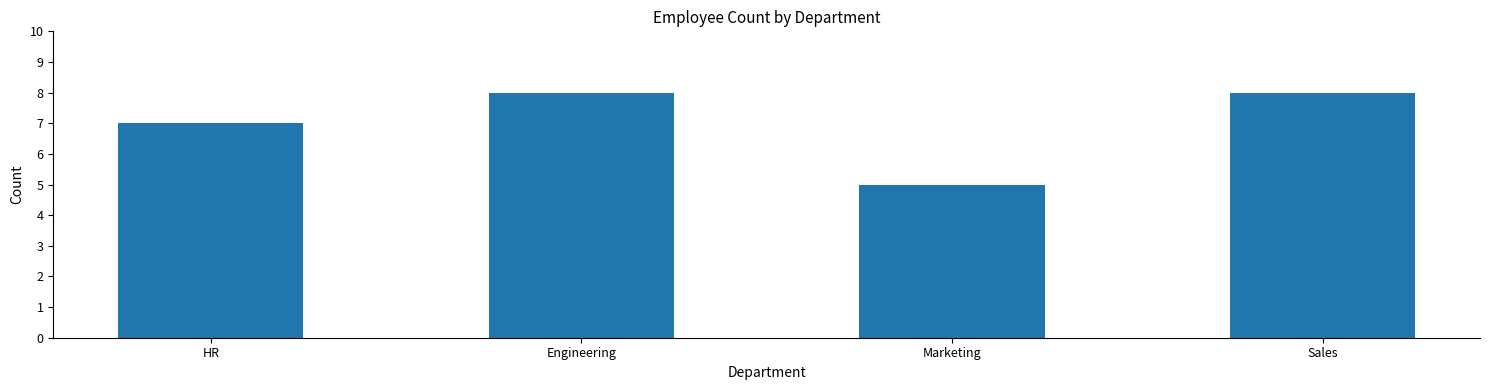

What is the smallest value displayed?

5